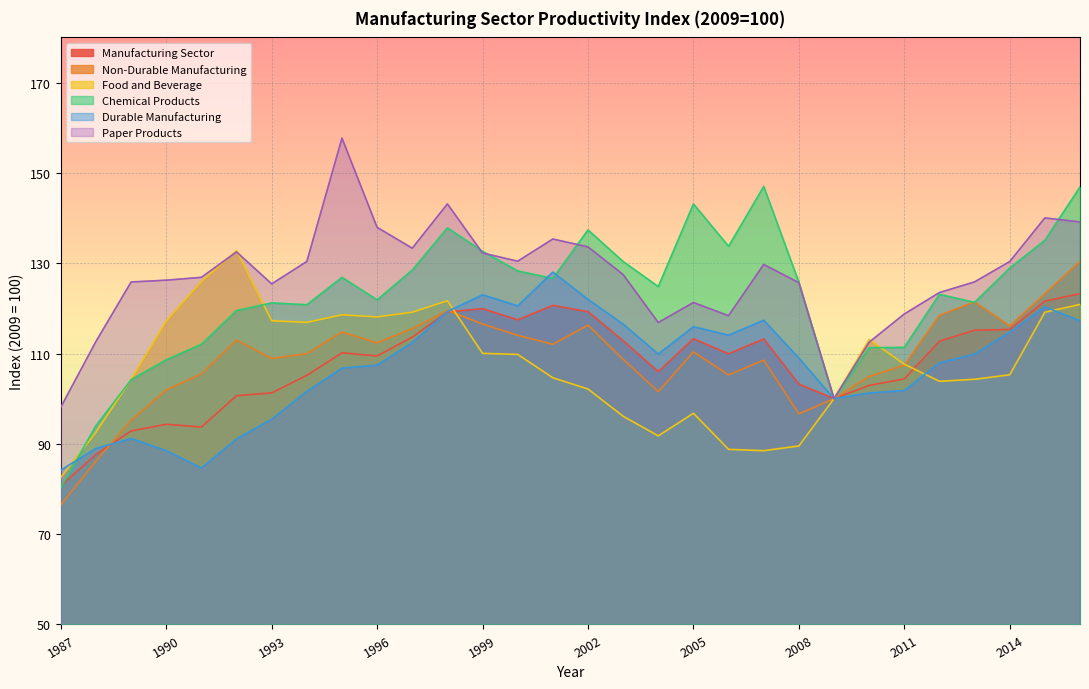

Is it true that Manufacturing Sector equals 78.6 at 2001?

False